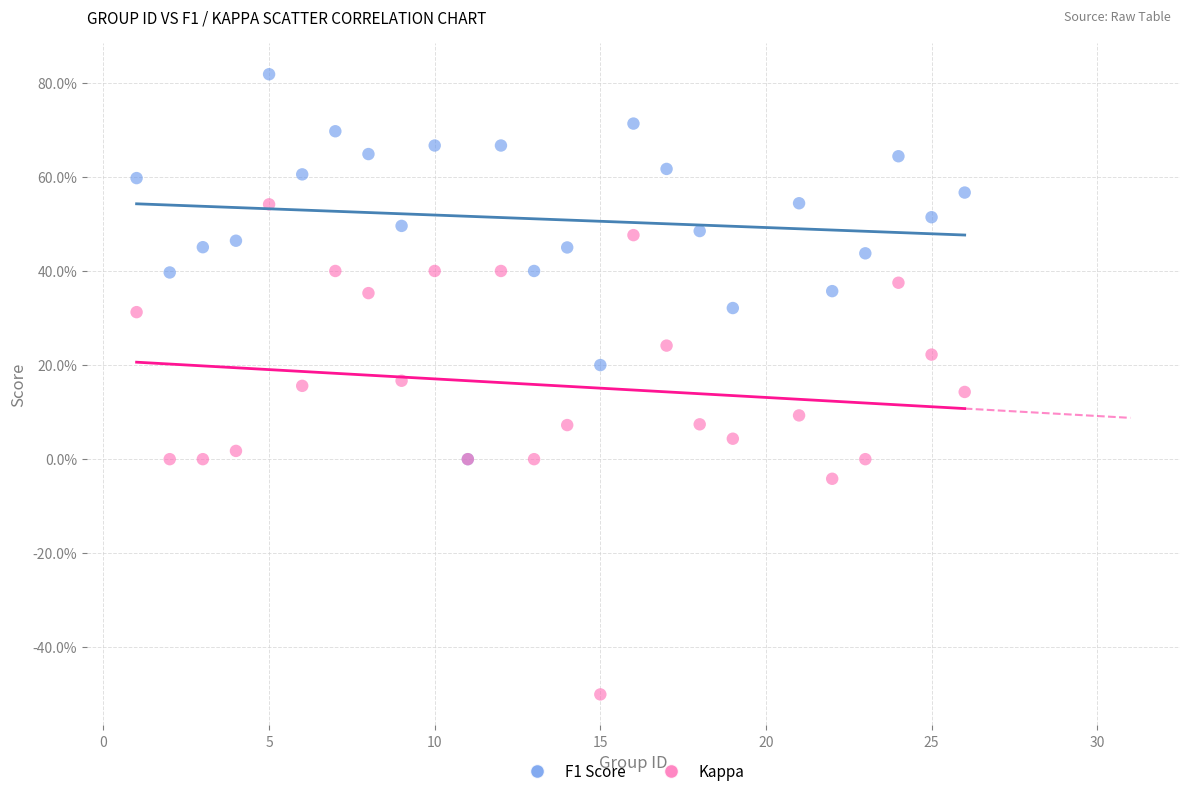

What are all the series names shown in the legend?

F1 Score, Kappa